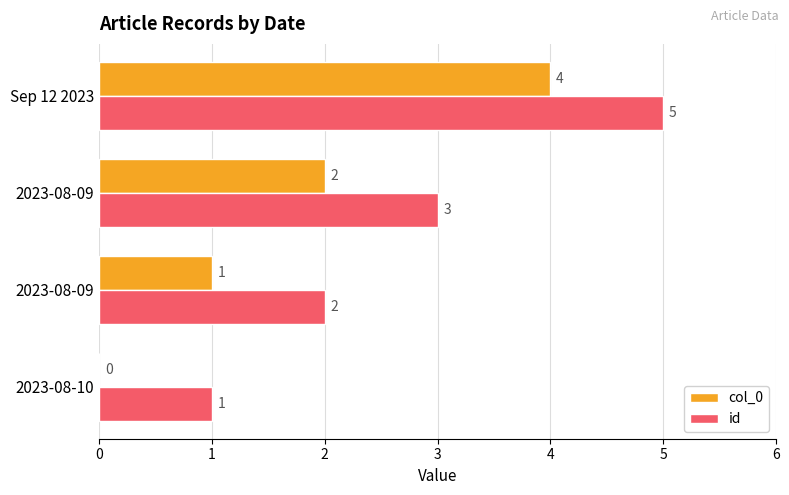

How many series are shown in this chart?

2